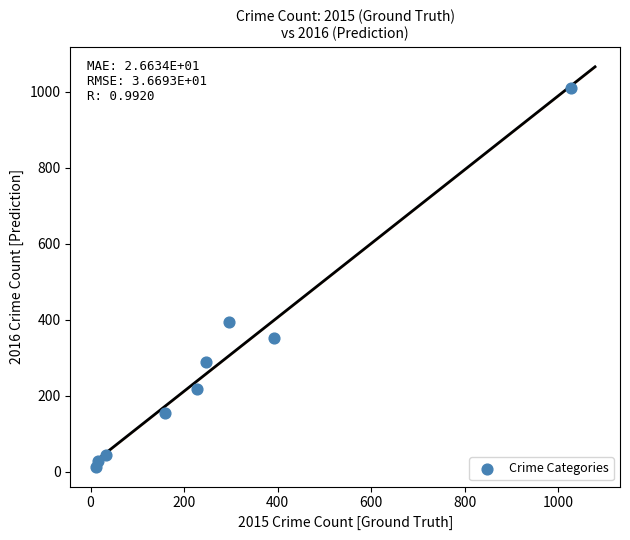

What Y value in the scatter plot is closest to 511?

394